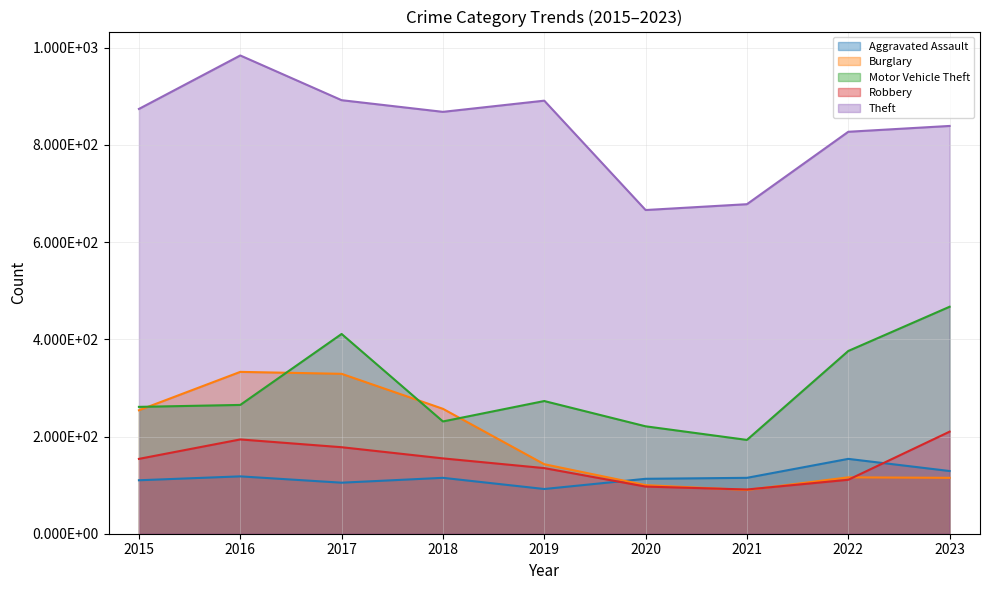

Reading right to left, list all the values displayed in this chart.

Aggravated Assault: 2023=129	2022=154	2021=115	2020=113	2019=92	2018=115	2017=105	2016=118	2015=110
Burglary: 2023=115	2022=116	2021=90	2020=100	2019=143	2018=257	2017=329	2016=333	2015=254
Motor Vehicle Theft: 2023=467	2022=376	2021=193	2020=221	2019=273	2018=231	2017=411	2016=265	2015=261
Robbery: 2023=210	2022=111	2021=91	2020=97	2019=135	2018=155	2017=178	2016=194	2015=154
Theft: 2023=839	2022=827	2021=678	2020=666	2019=891	2018=868	2017=892	2016=984	2015=874